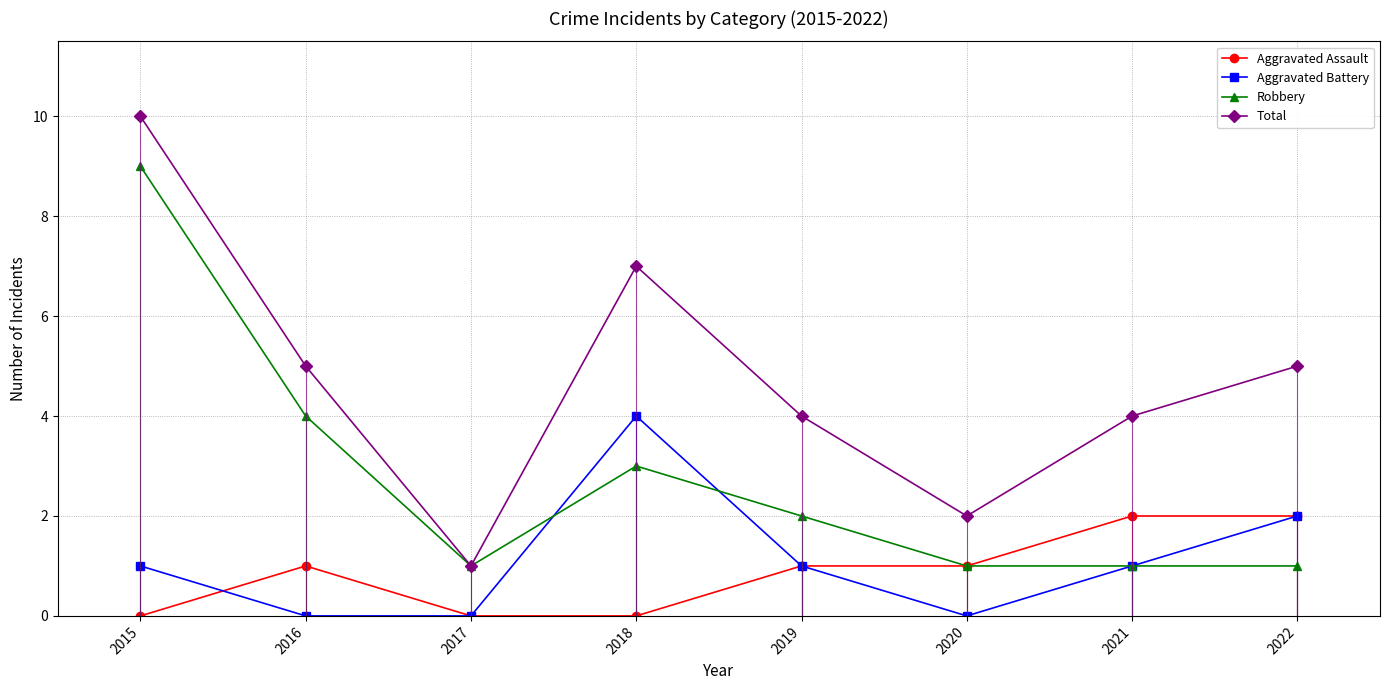

The Robbery series shows 2 at 2021. True or false?

False